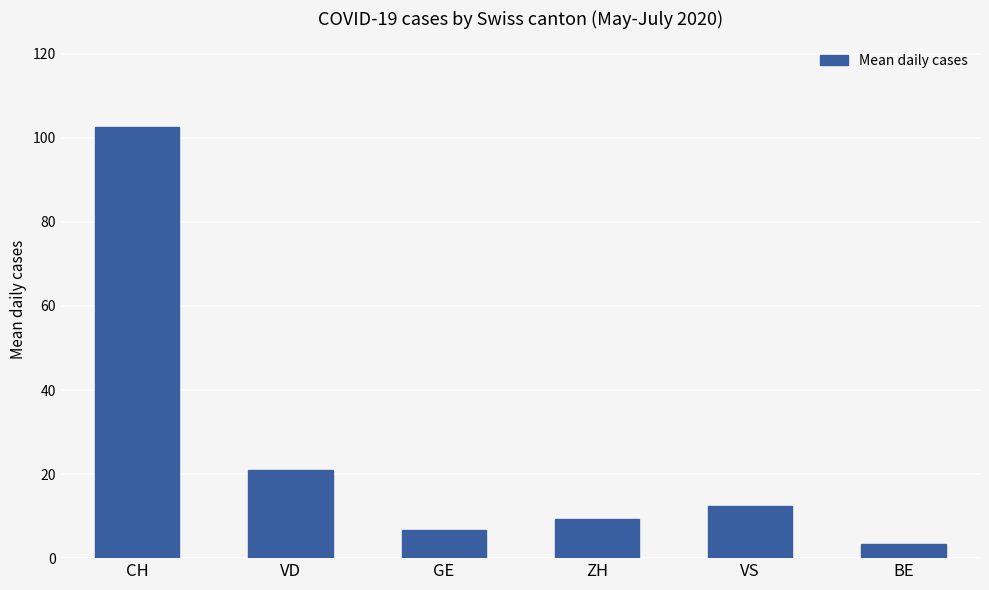

What is the minimum value shown in the chart?

3.3